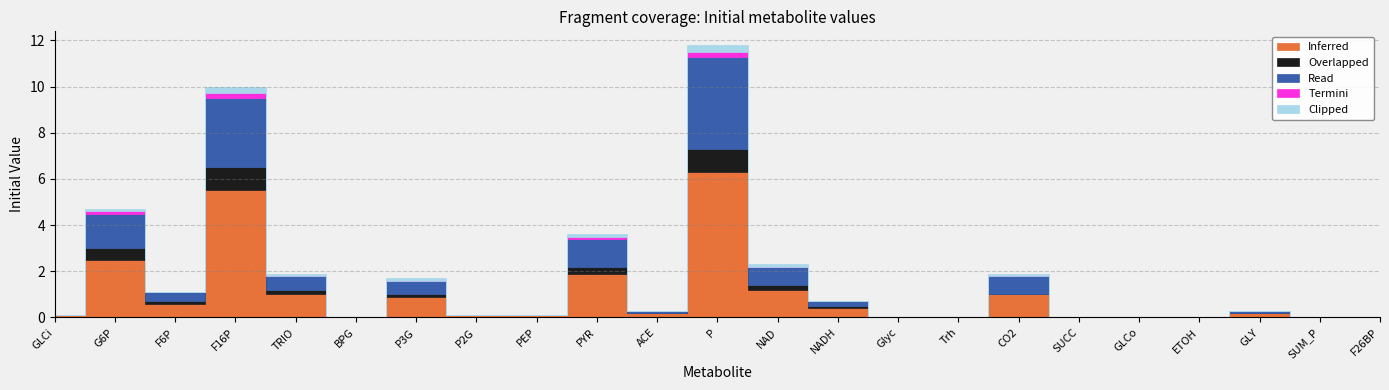

What are all the series names shown in the legend?

Inferred, Overlapped, Read, Termini, Clipped